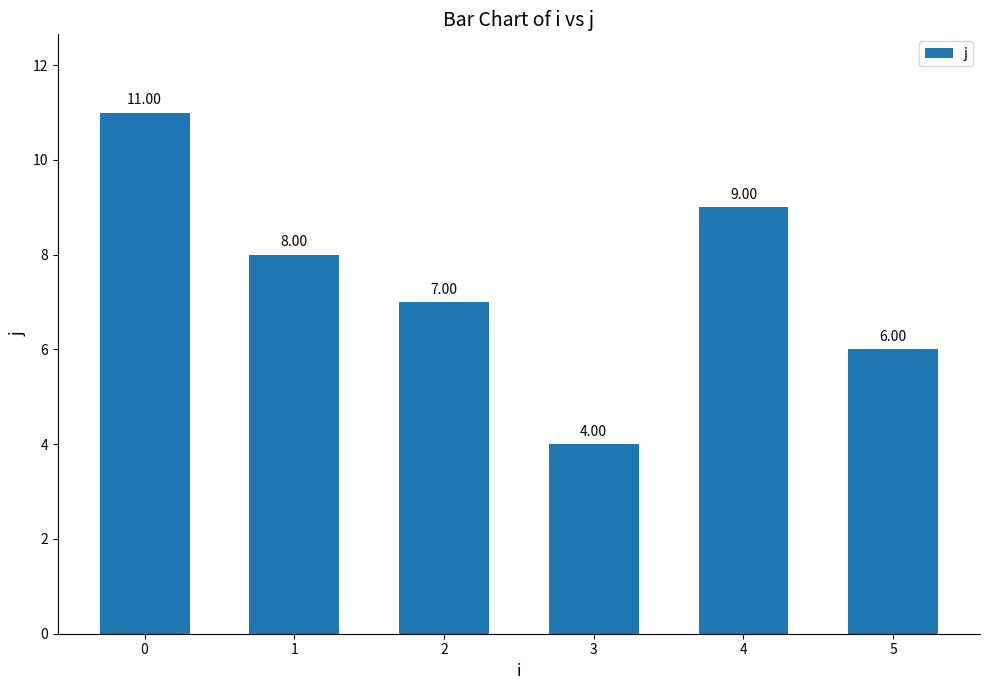

How many values are between 6 and 9?

4